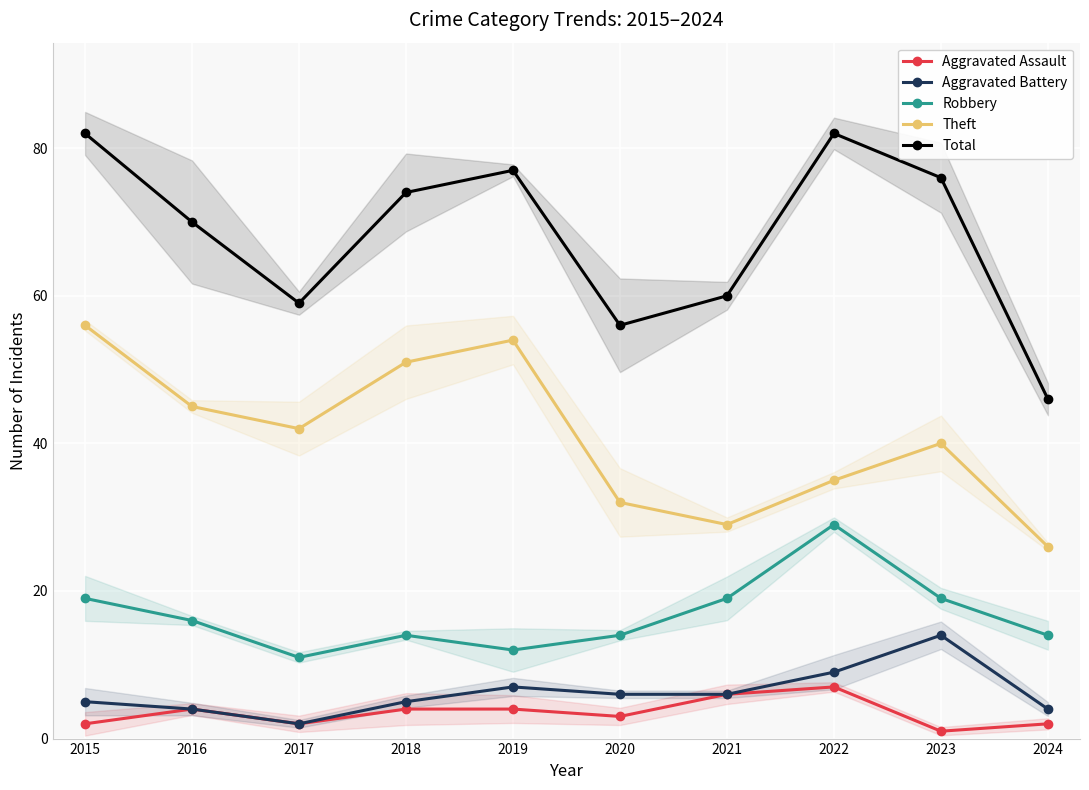

Reading left to right, extract all data points from this chart.

Aggravated Assault: 2	4	2	4	4	3	6	7	1	2
Aggravated Battery: 5	4	2	5	7	6	6	9	14	4
Robbery: 19	16	11	14	12	14	19	29	19	14
Theft: 56	45	42	51	54	32	29	35	40	26
Total: 82	70	59	74	77	56	60	82	76	46